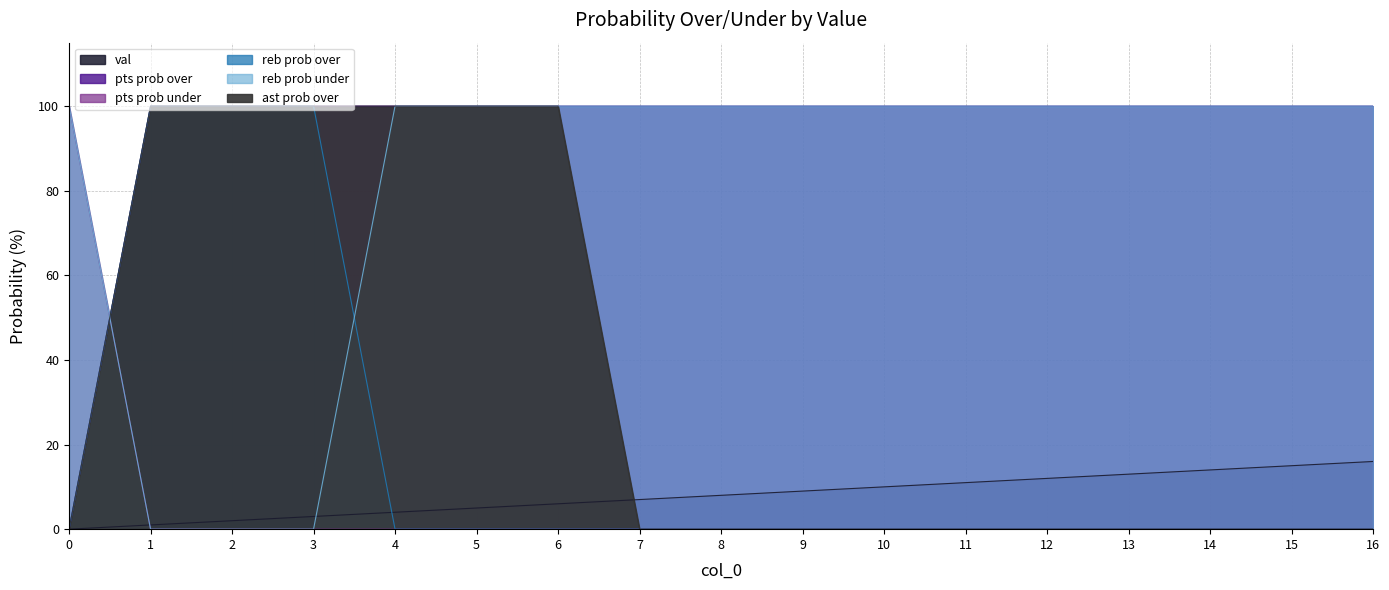

How many positive values does the pts prob over series have?

1